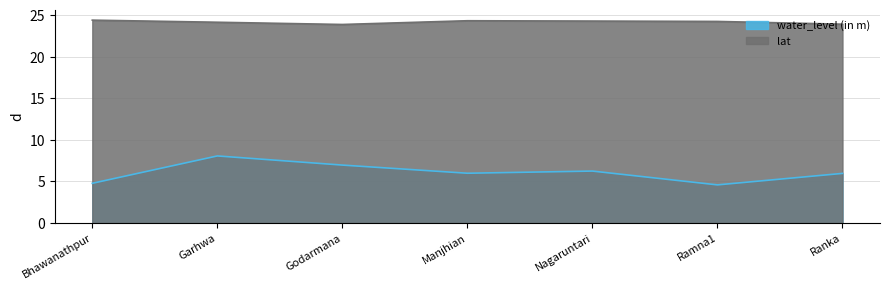

What are all the series names shown in the legend?

water_level (in m), lat